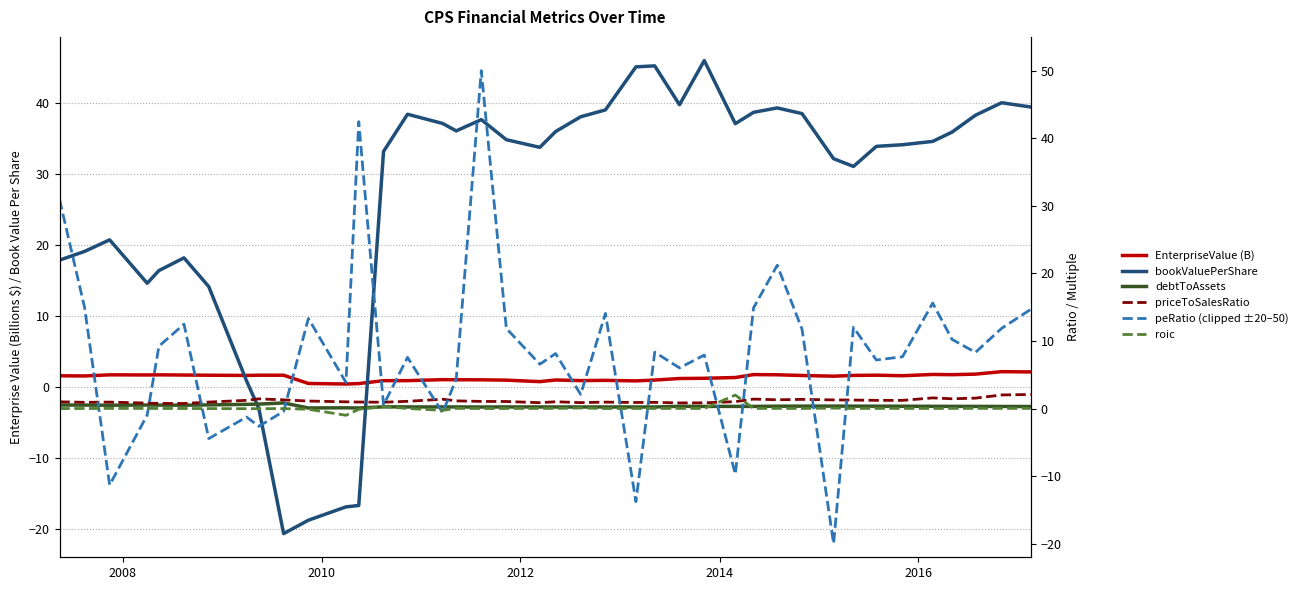

In peRatio (clipped ±20–50), how many points are lower than both neighbors (excluding endpoints)?

14